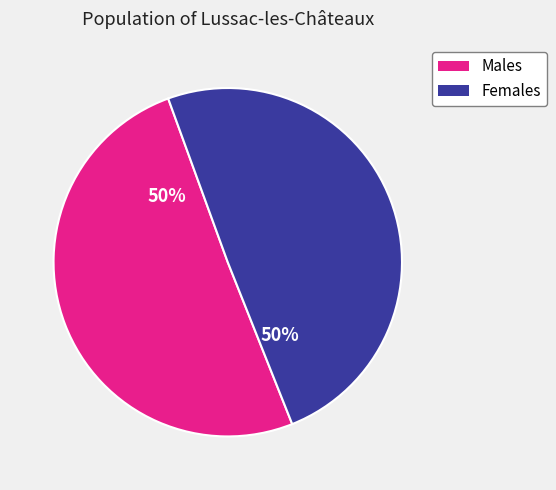

How many slices are in this pie chart?

2